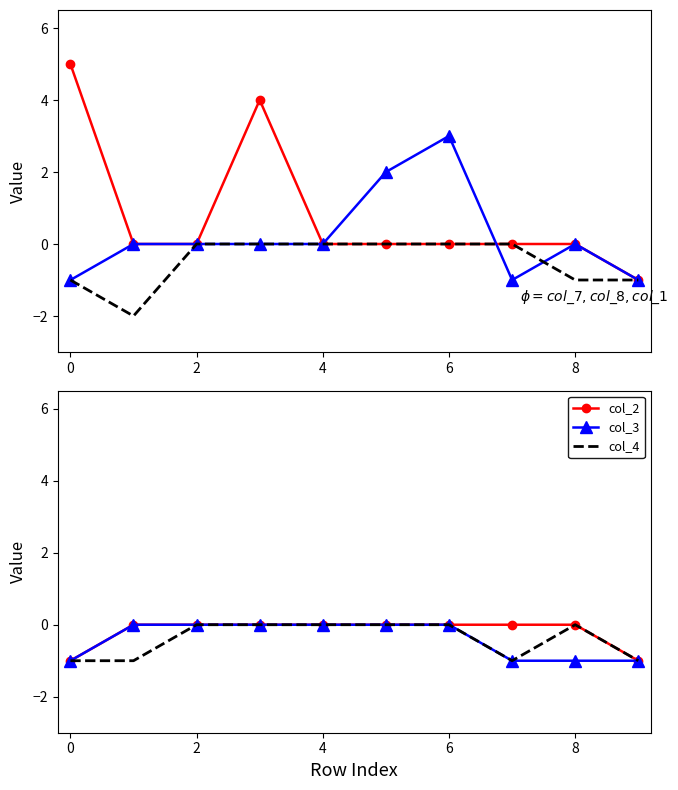

The col_2 series shows 0 at 2. True or false?

True